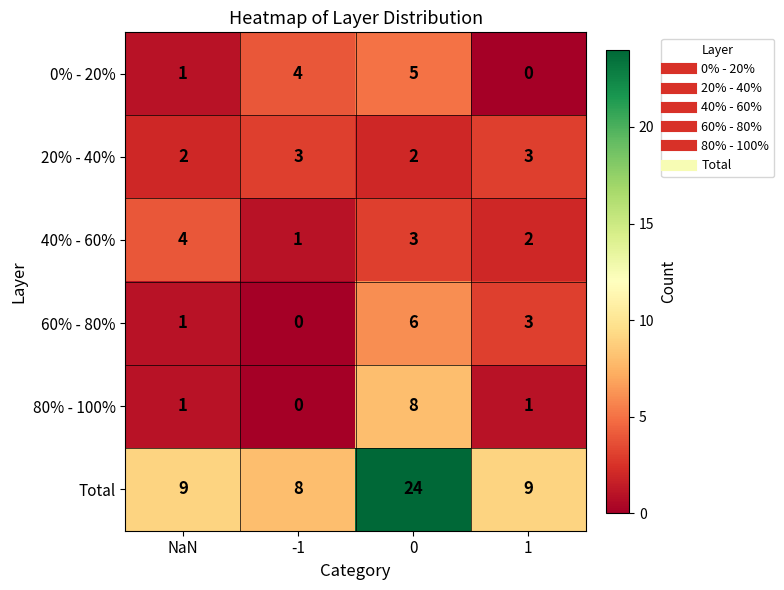

The 40% - 60% series shows 3 at NaN. True or false?

False